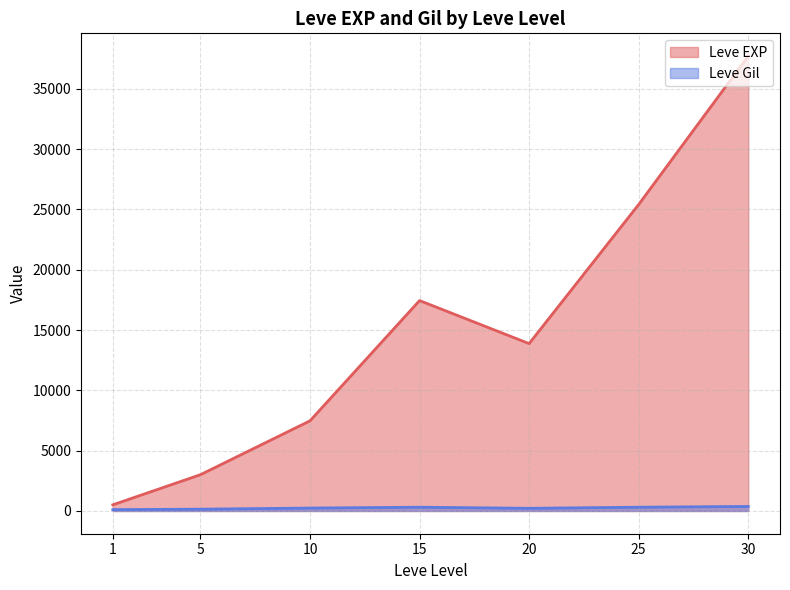

Which series has the largest total across all categories?

Leve EXP